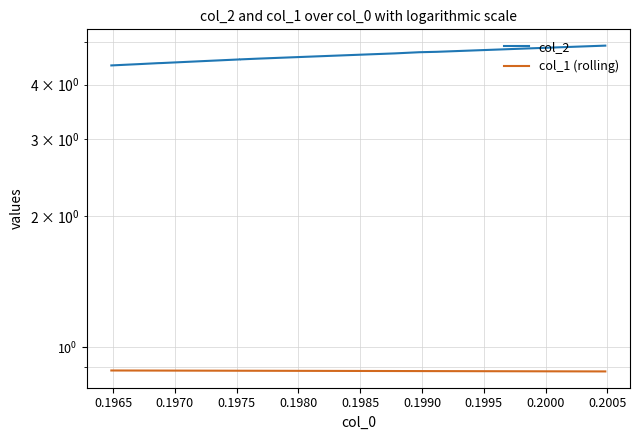

Rank the series by their average value, from highest to lowest.

col_2, col_1 (rolling)